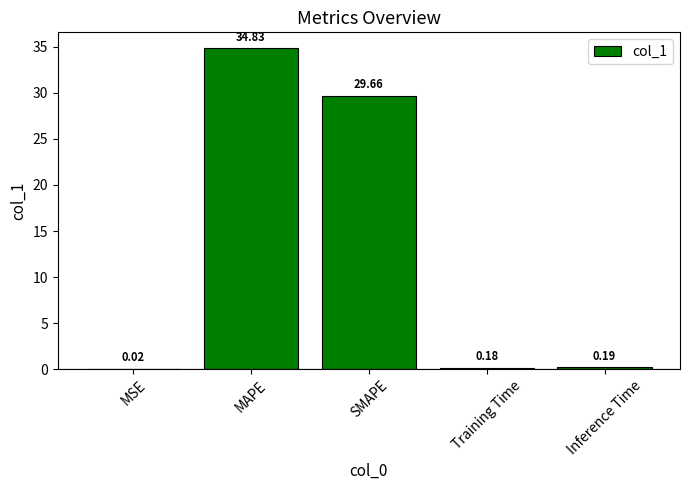

At which label is the value closest to 17?

SMAPE